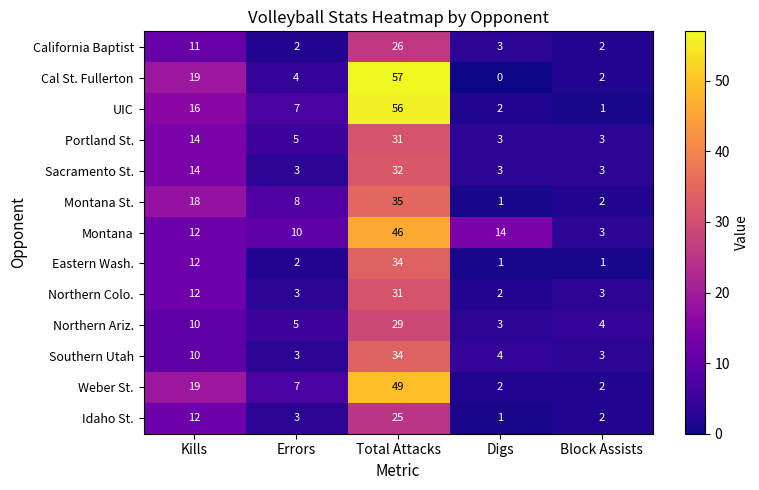

What is the maximum value for California Baptist?

26